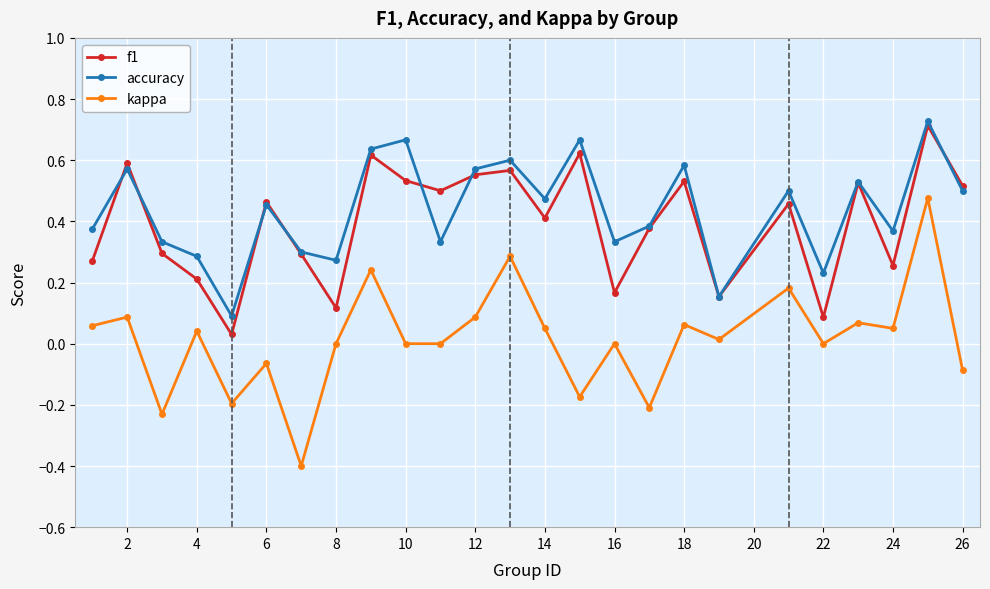

In accuracy, how many points are higher than both neighbors (excluding endpoints)?

9